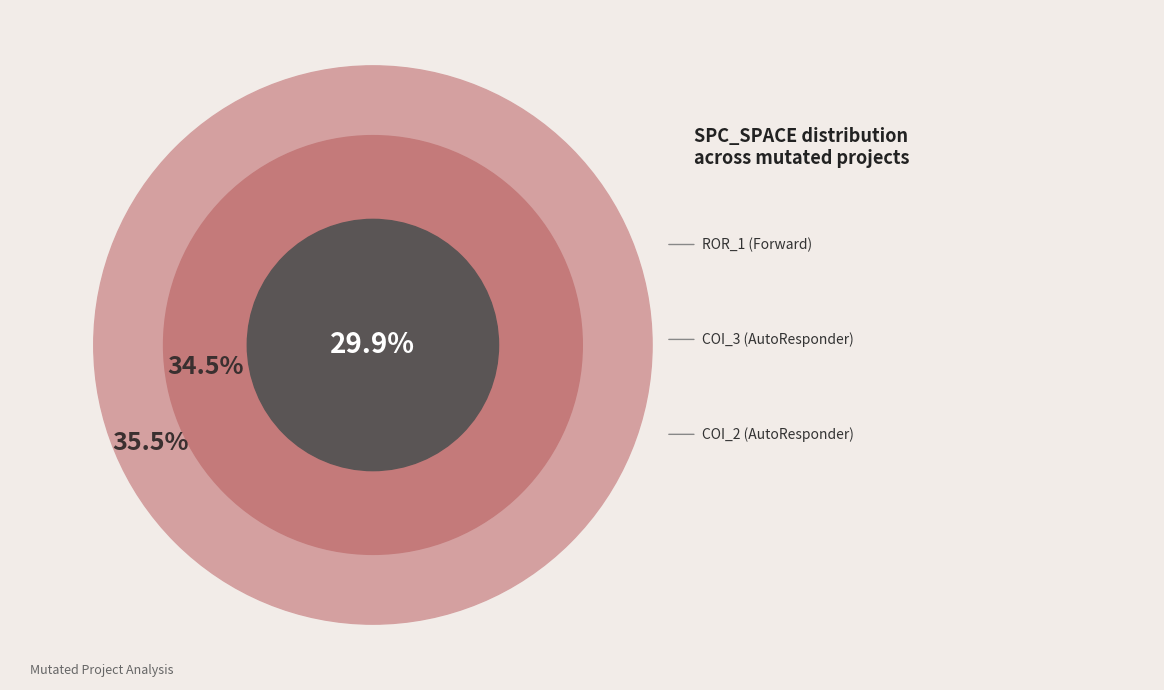

What percentage is the Forward.EmailSystem.Client.ROR_1 slice, to the nearest percent?

36%